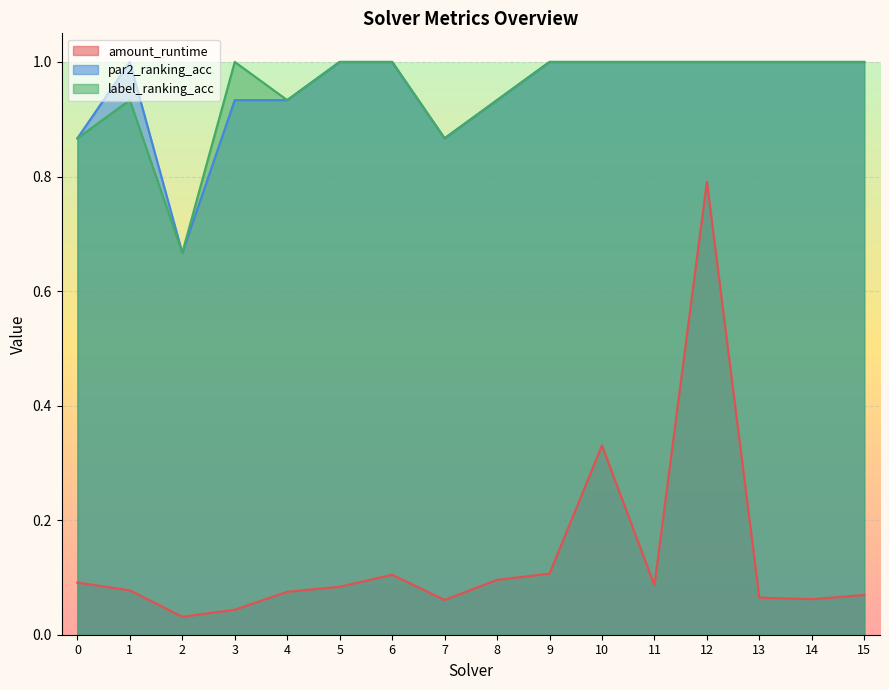

Which category has the lowest value across all series?

2